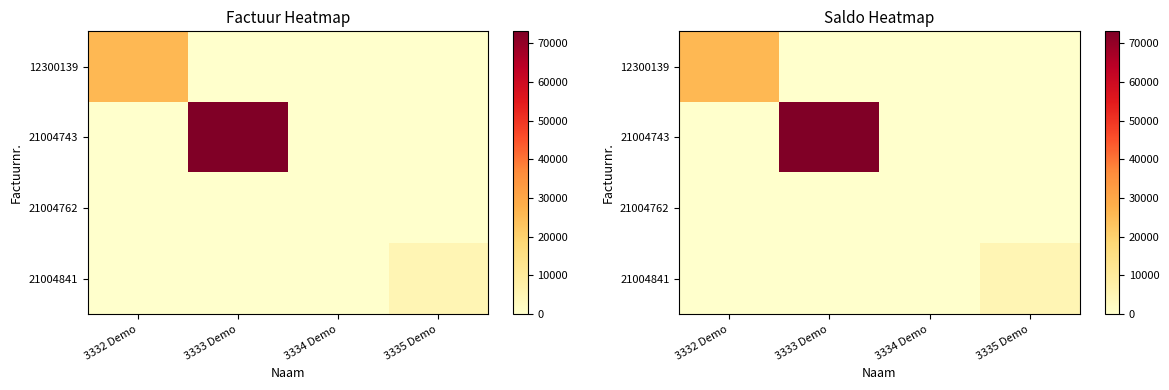

The value of 12300139 at 3334 Demo is 0.0. True or false?

True